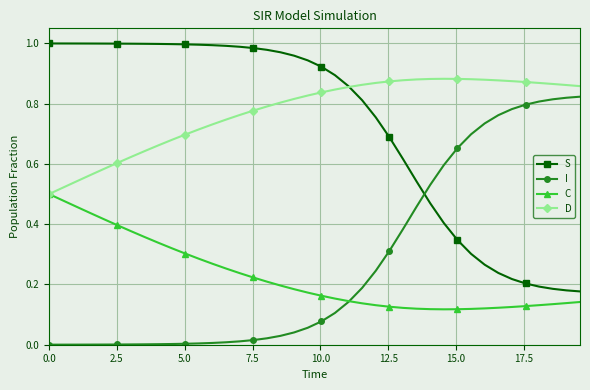

List the series in order of their peak value, lowest first.

C, I, D, S